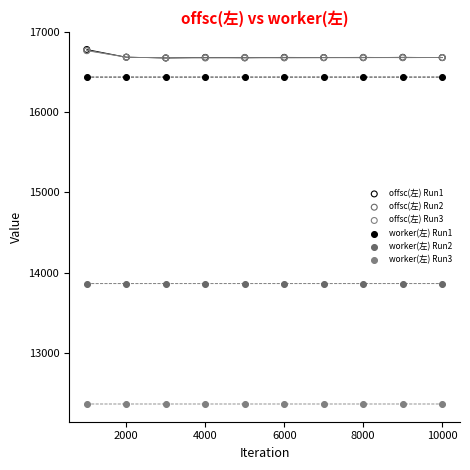

What are all the series names shown in the legend?

offsc(左) Run1, offsc(左) Run2, offsc(左) Run3, worker(左) Run1, worker(左) Run2, worker(左) Run3